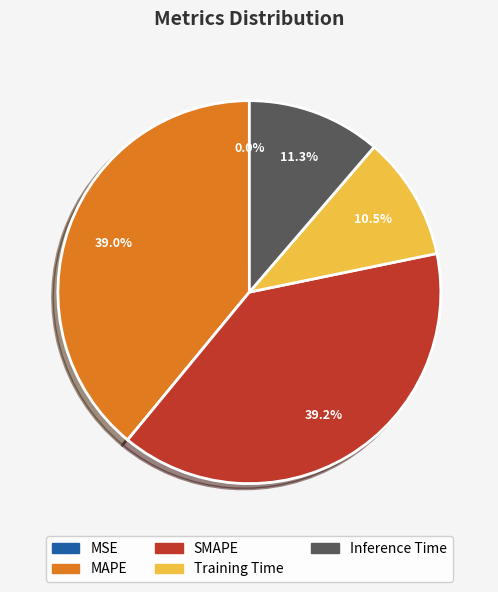

Combined, what portion of the pie is Training Time and Inference Time?

21.8%